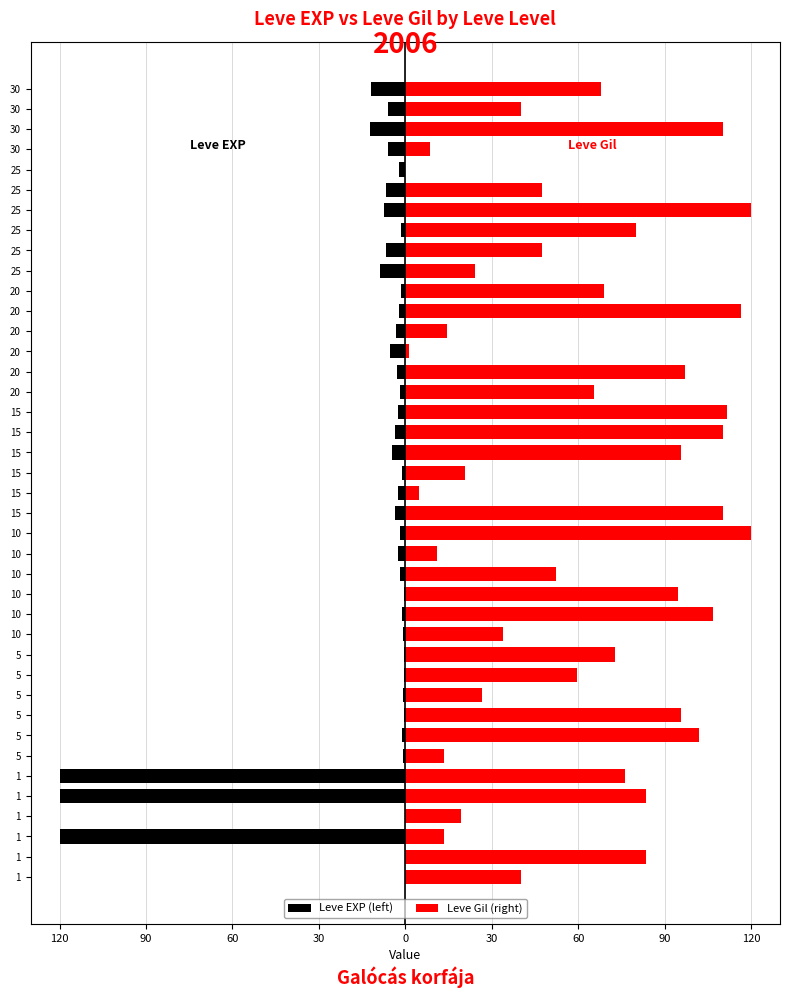

Rank the series by their average value, from lowest to highest.

Leve EXP (left), Leve Gil (right)